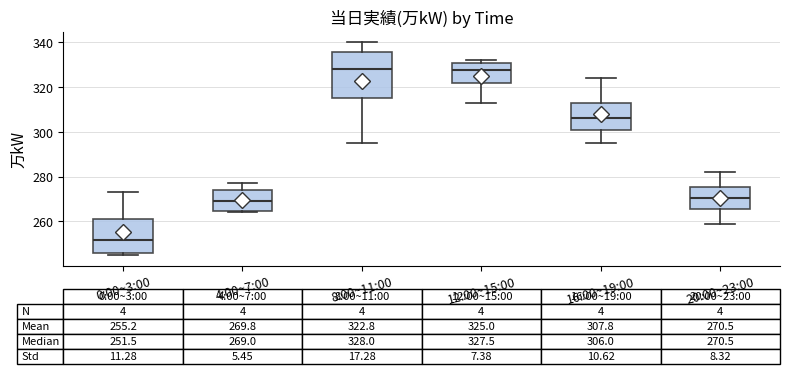

Which box's median line is the lowest?

0:00~3:00